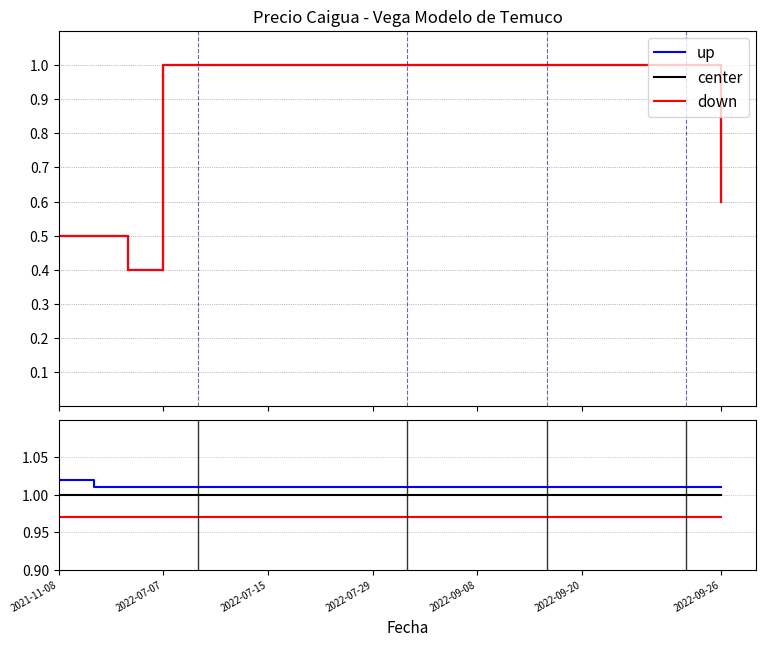

True or false: down has more than 1 points higher than both neighbors.

False